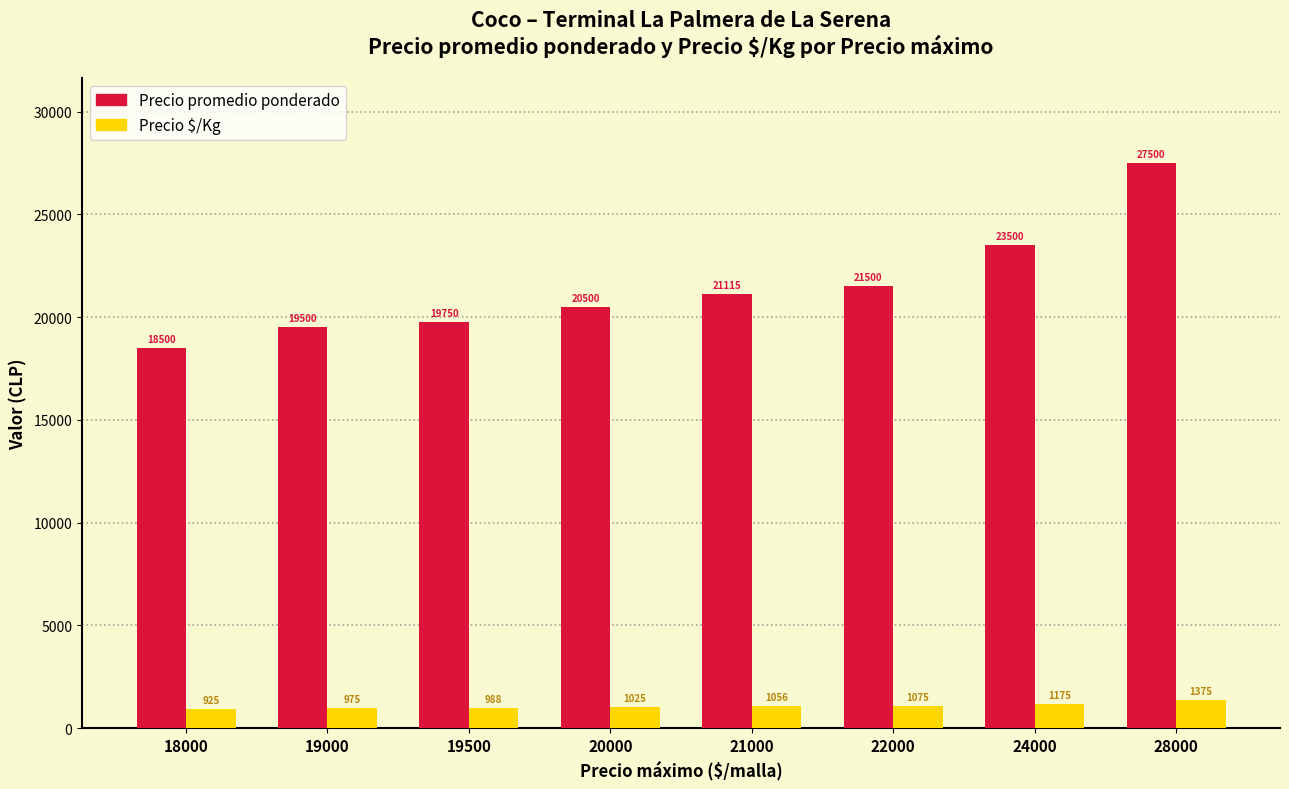

At 19500, list the series in order from smallest to largest.

Precio $/Kg, Precio promedio ponderado